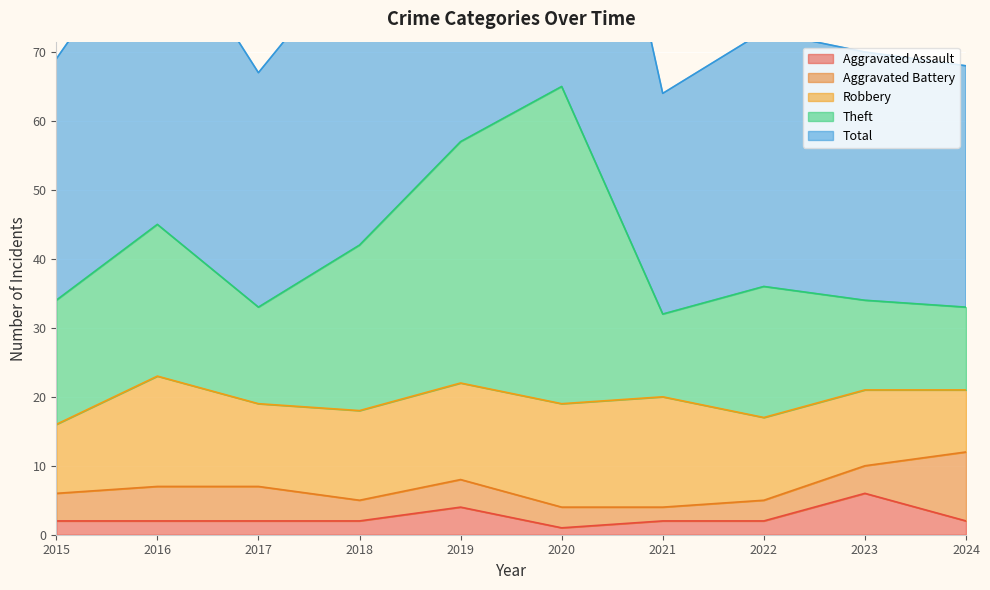

The value of Aggravated Assault at 2021 is 2. True or false?

True